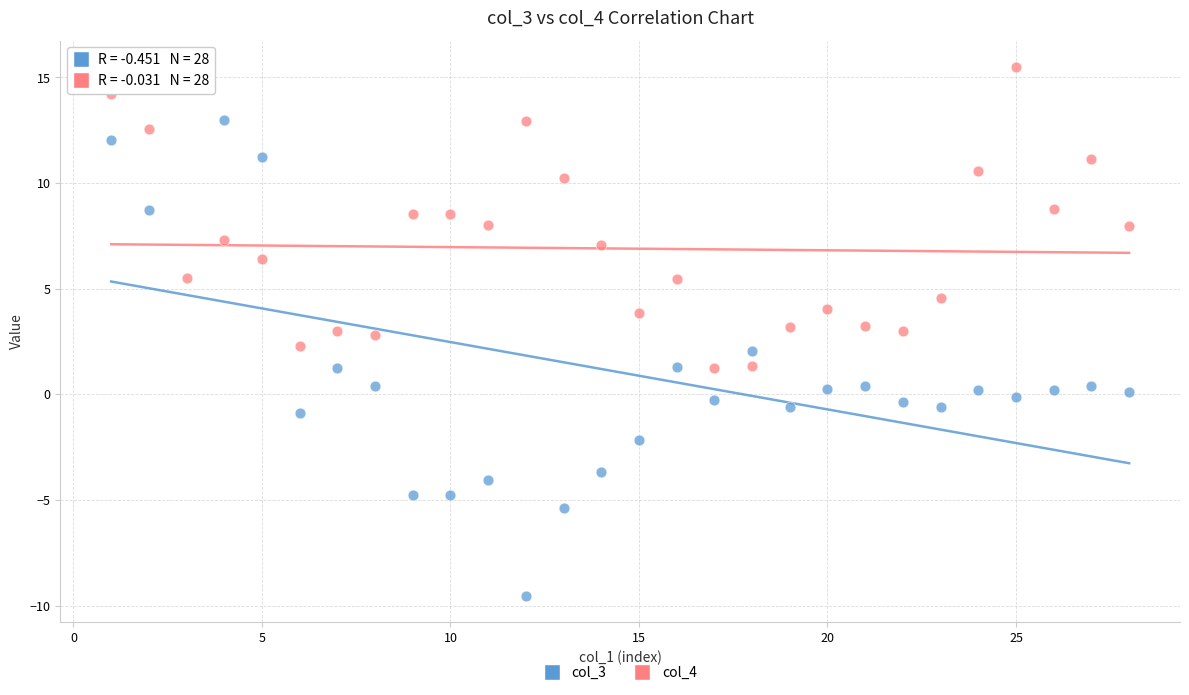

Which series reaches the maximum Y coordinate?

col_4